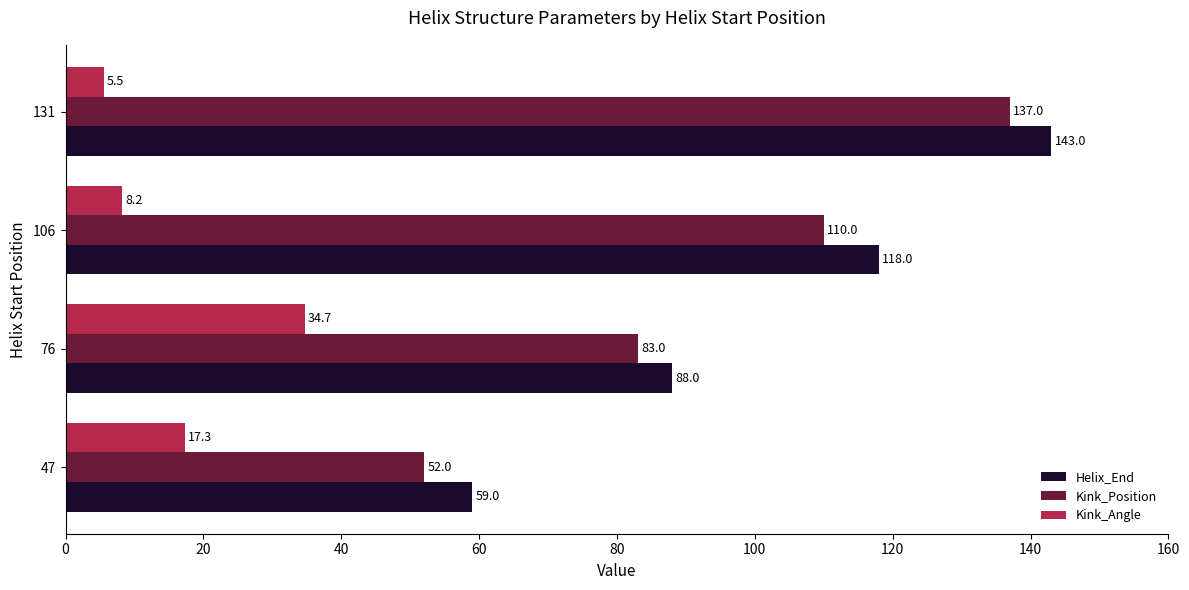

What is the approximate value of Kink_Angle at 131?

5.5